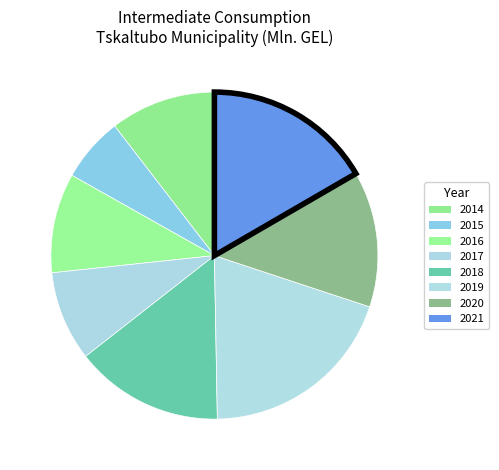

How many slices are in this pie chart?

8